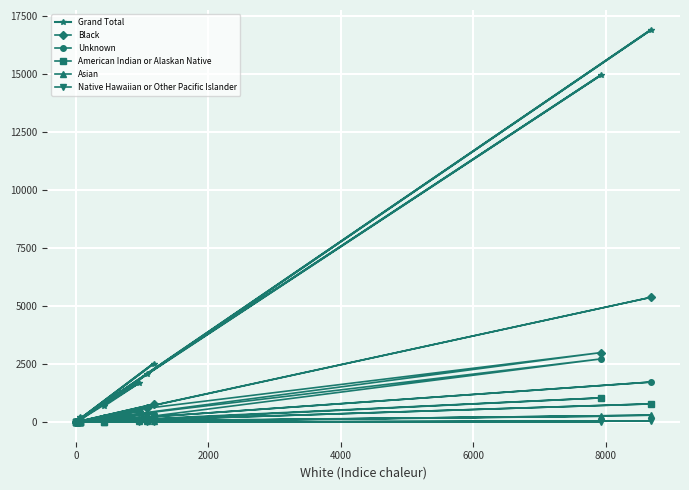

Which series has the largest total across all categories?

Grand Total